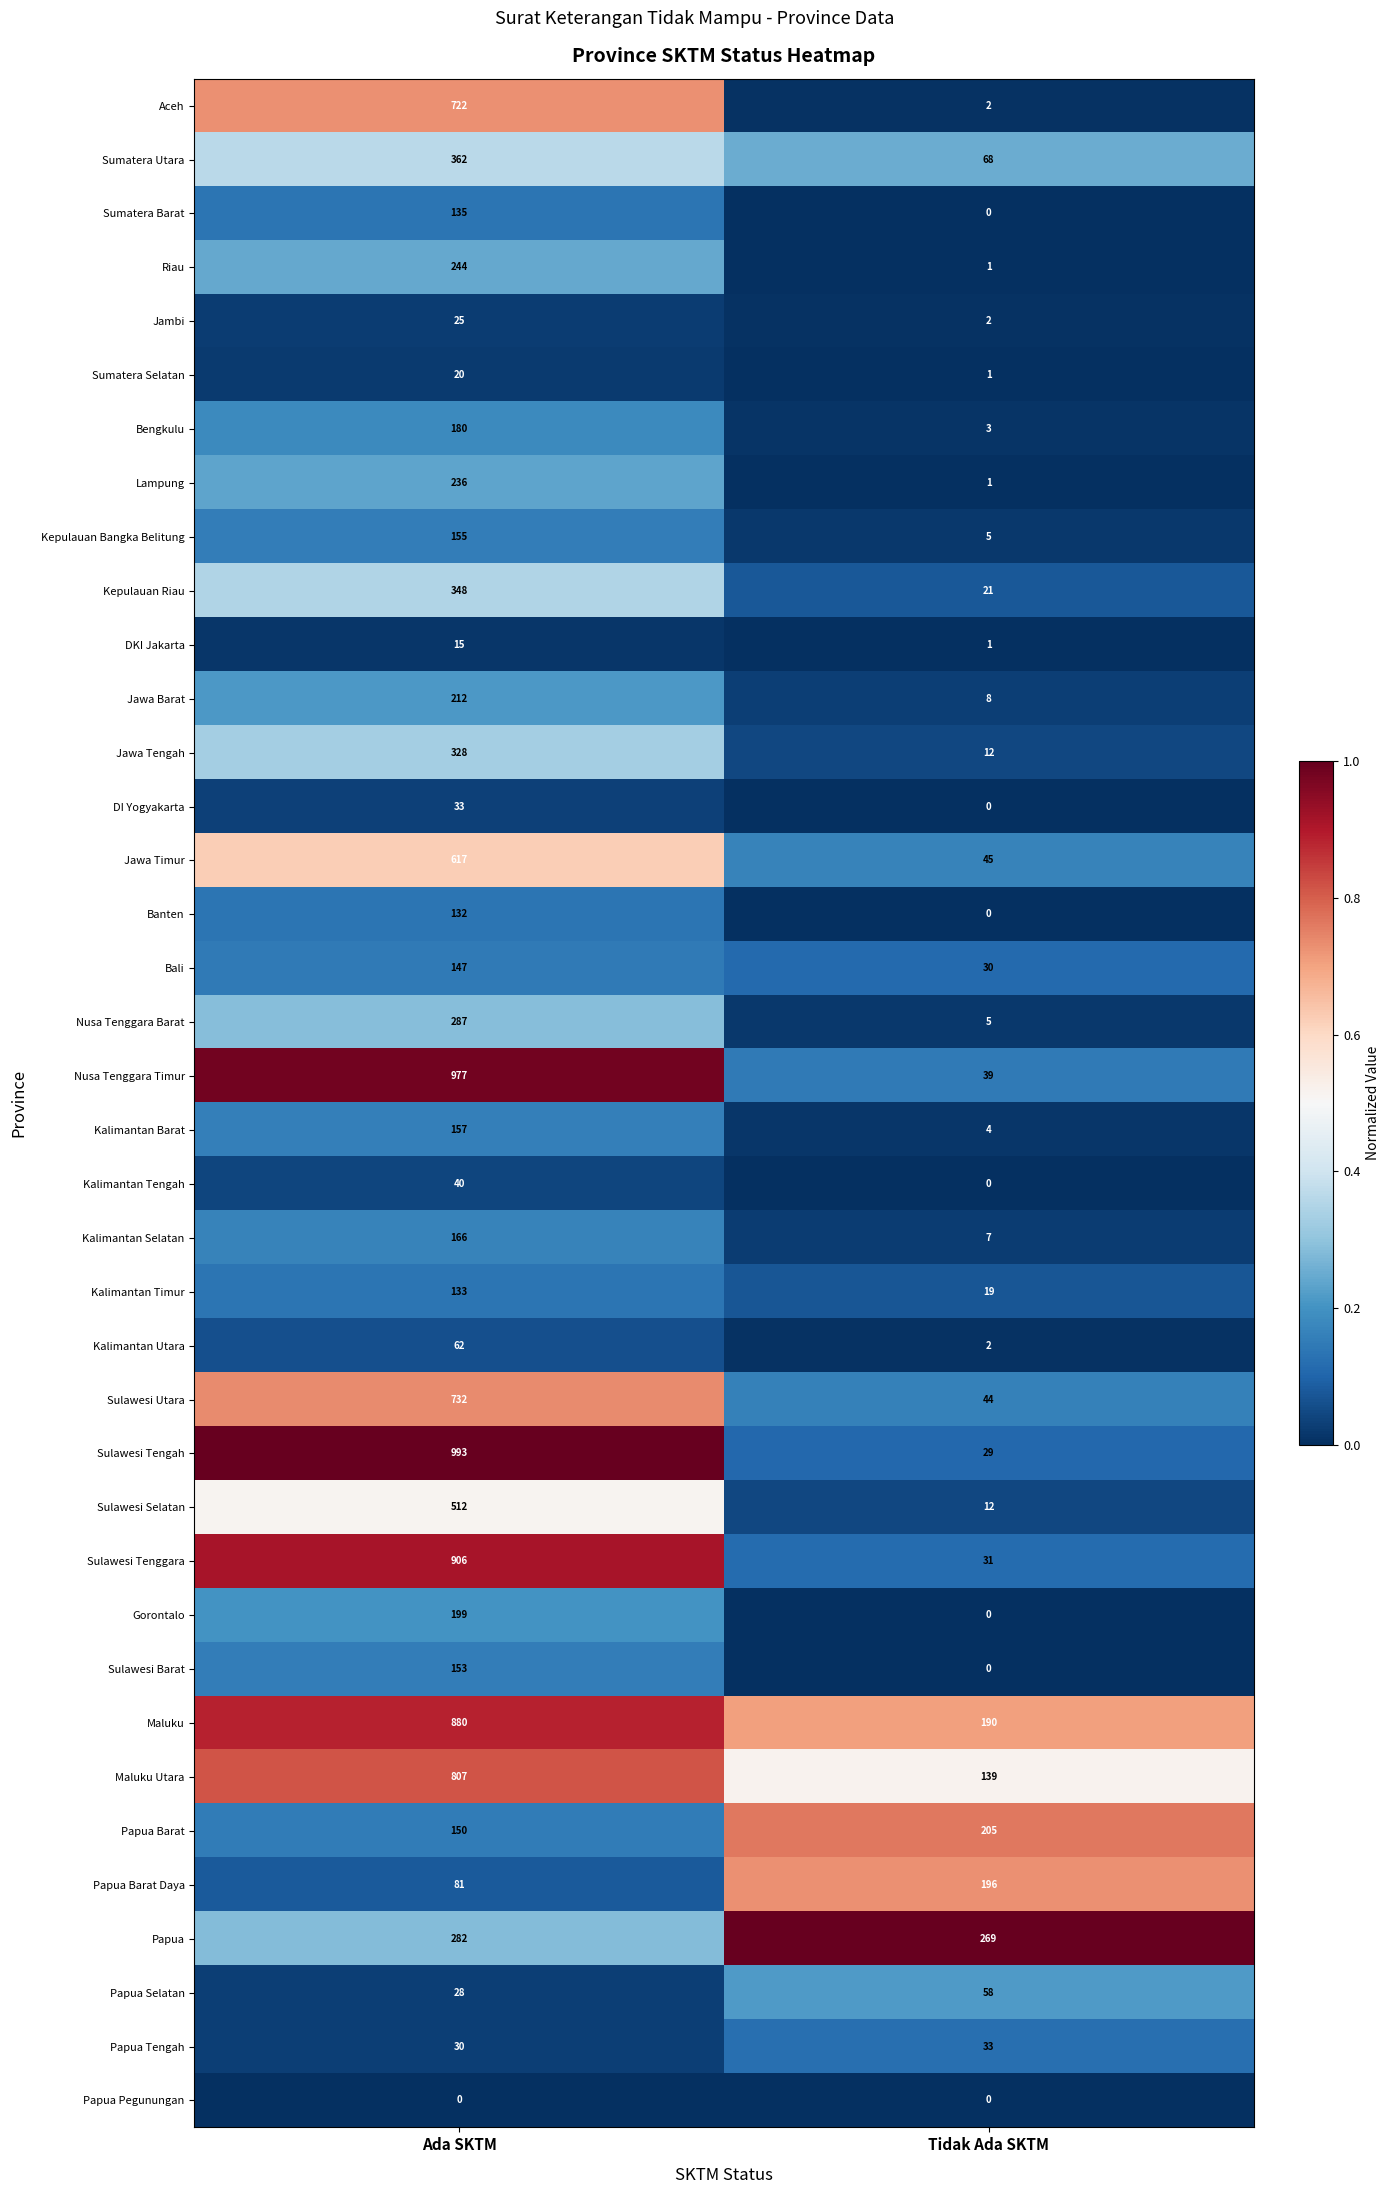

What is the sum of all Sumatera Utara values?

430